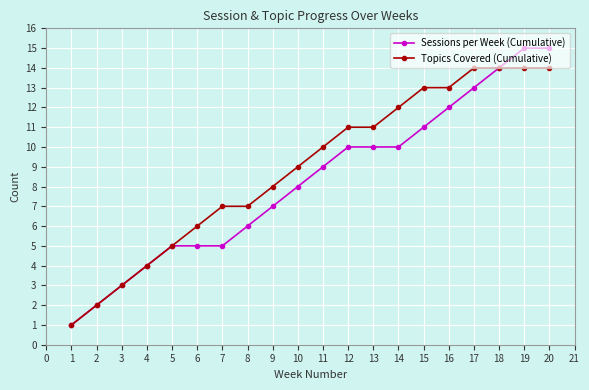

What is the minimum value for Topics Covered (Cumulative)?

1